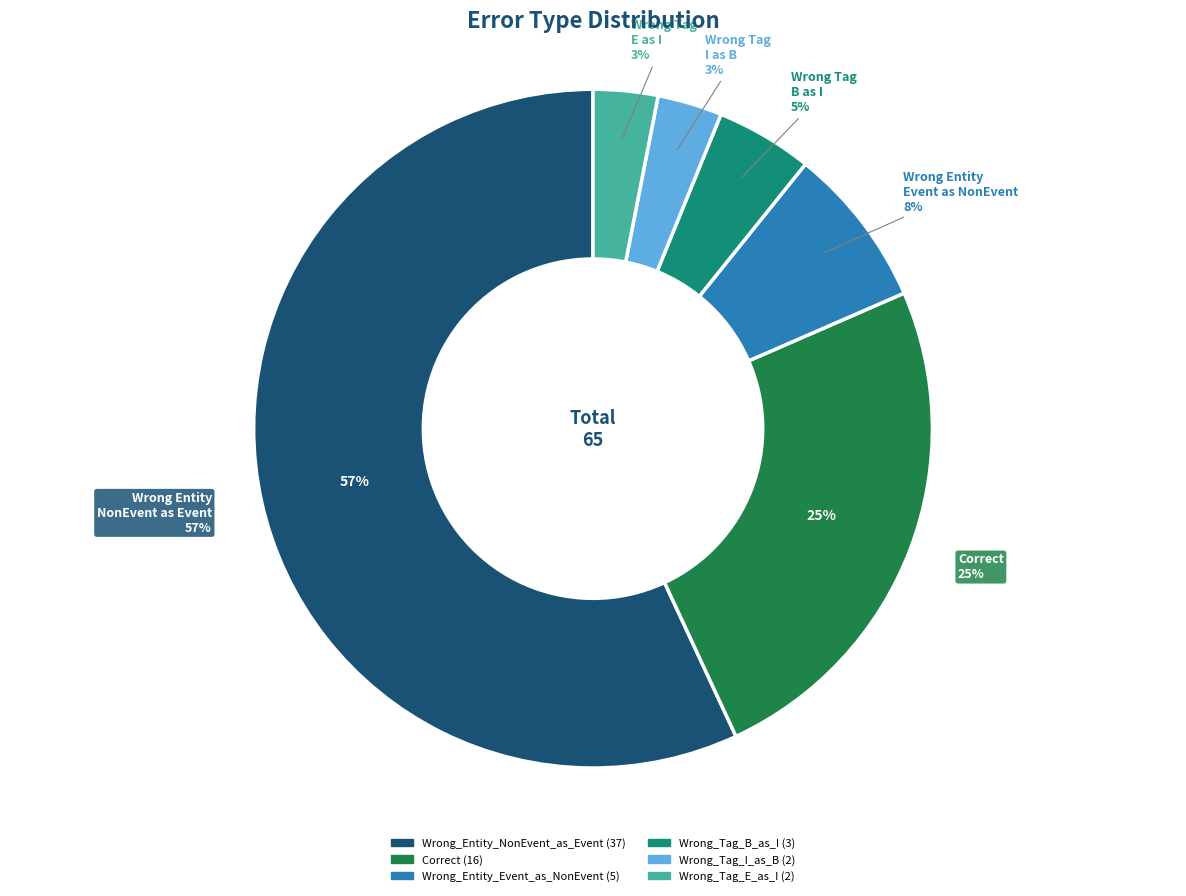

To the nearest percent, what is the difference between the Wrong_Entity_Event_as_NonEvent and Wrong_Tag_B_as_I slice percentages?

3%